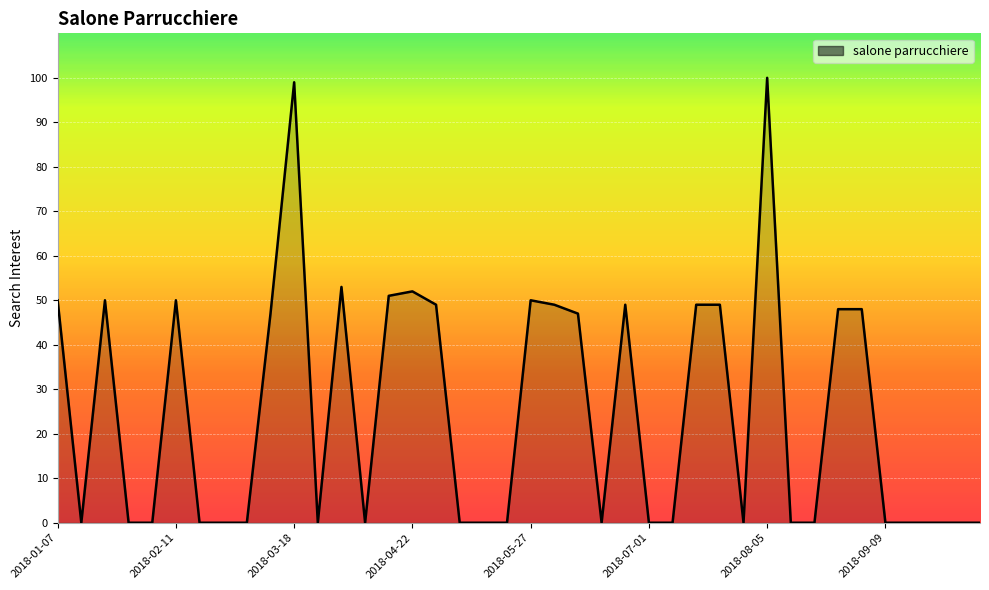

Does the chart display data point markers on the line(s)?

No